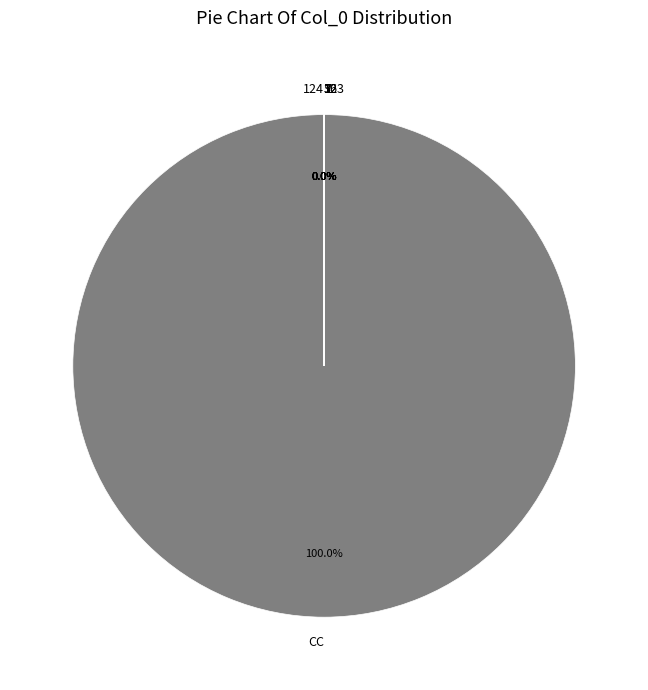

To the nearest percent, what is the average slice percentage?

11%